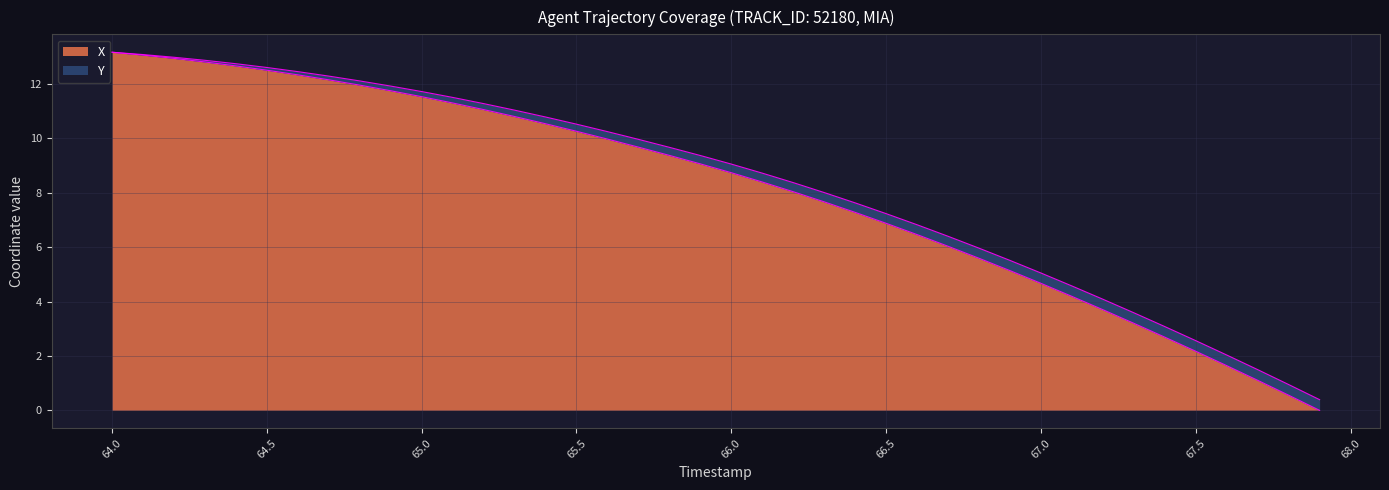

Approximately how many times larger is the value at 66.6 compared to 66.5?

0.9